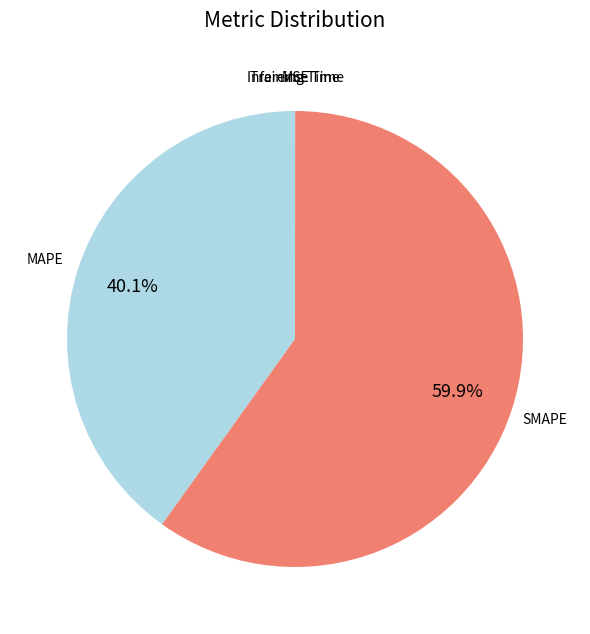

What portion of the pie excludes SMAPE?

40.1%